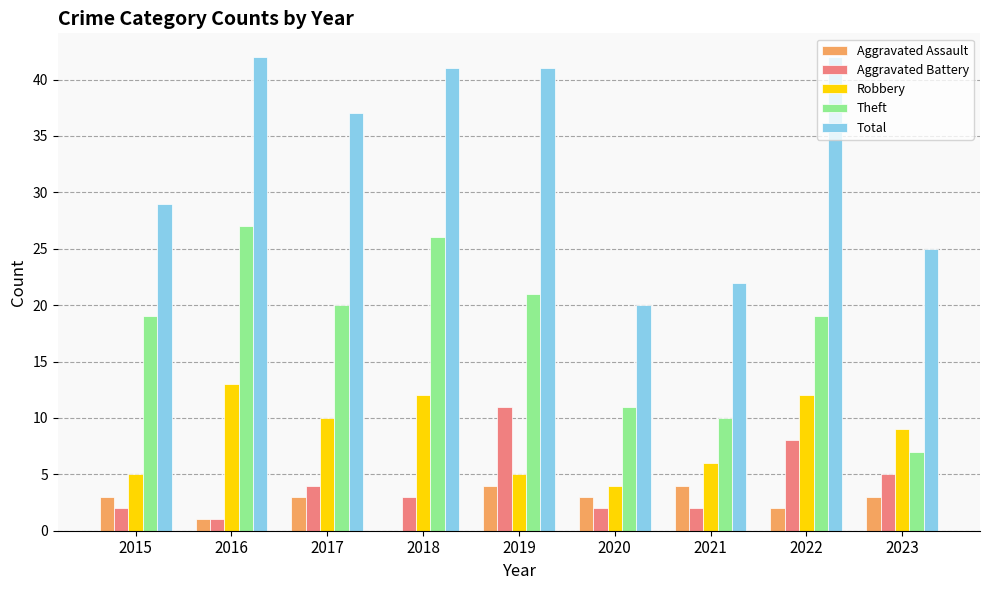

What is the maximum value shown in the chart?

42